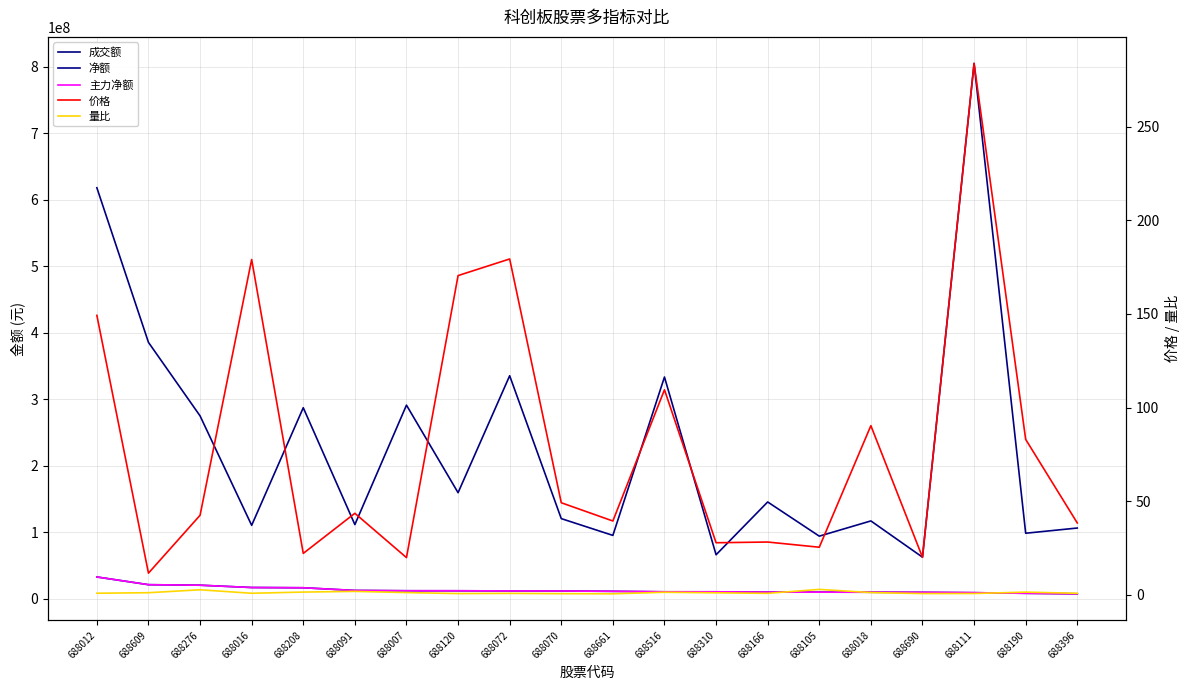

True or false: 净额 and 主力净额 cross at least once.

False